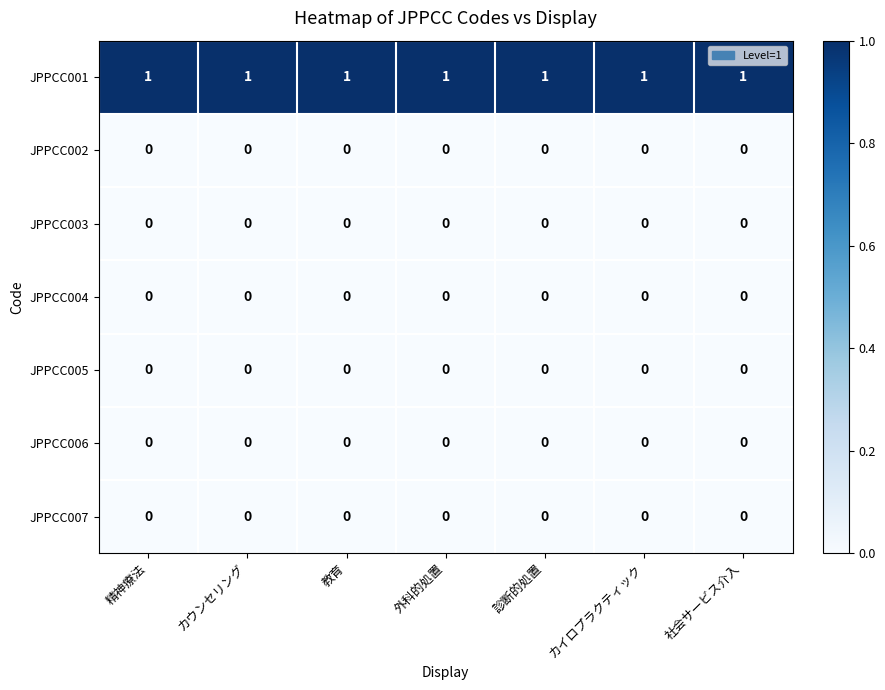

Which series has the largest total across all categories?

JPPCC001